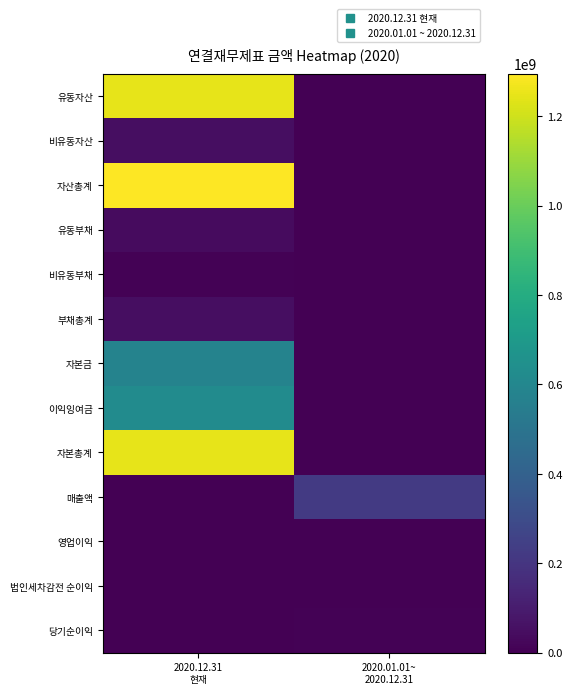

What is the spread (max minus min) of values at 2020.01.01~
2020.12.31?

219690834